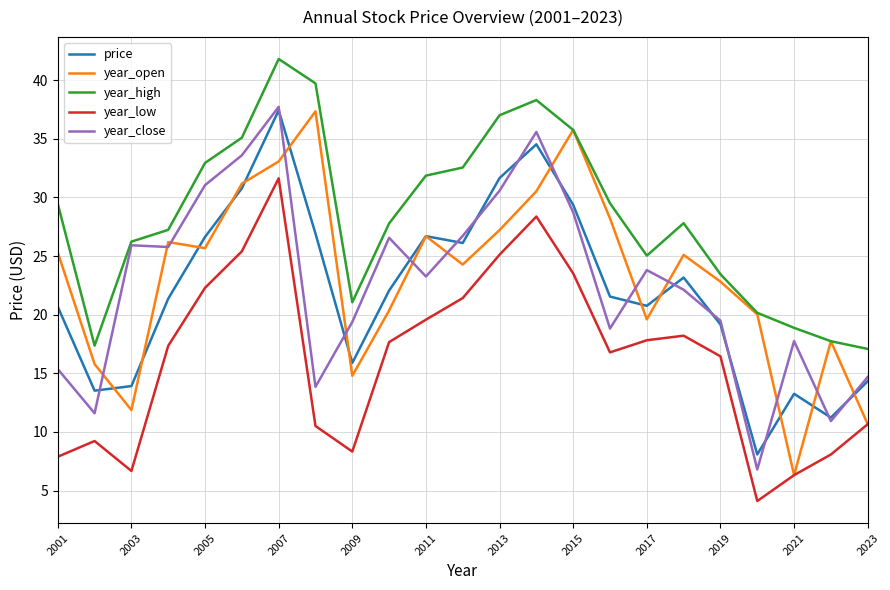

What is the highest value of the price series?

37.4